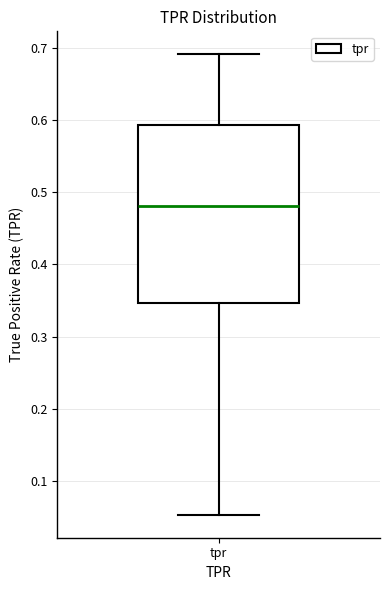

Transcribe this box plot: give where the median line is, the range the box spans, and where the two whiskers end, as read against the y-axis. The values are not printed on the chart, so give them approximately, as read against the axis.

median 0.48, box 0.35 to 0.59, whiskers 0.05 to 0.69